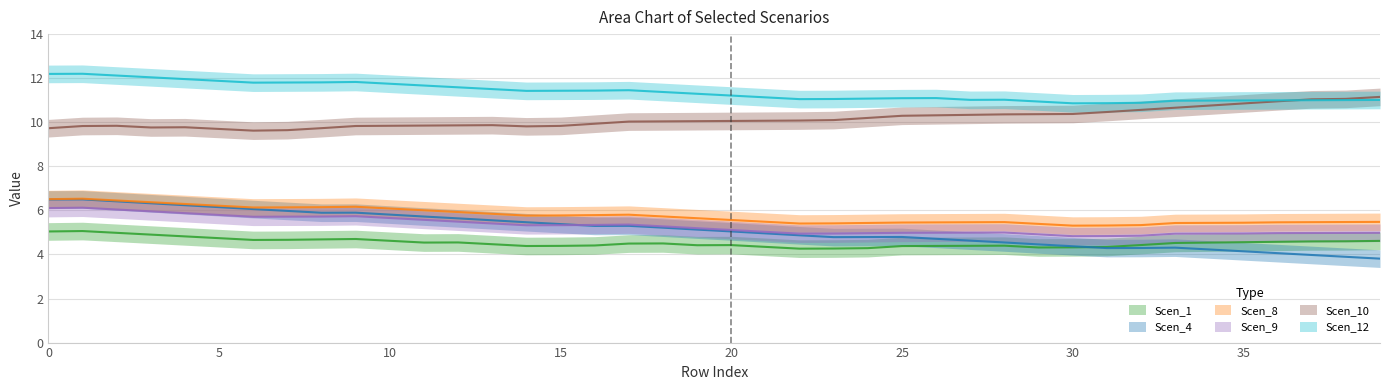

Is it true that Scen_10 equals 9.8 at 10?

True